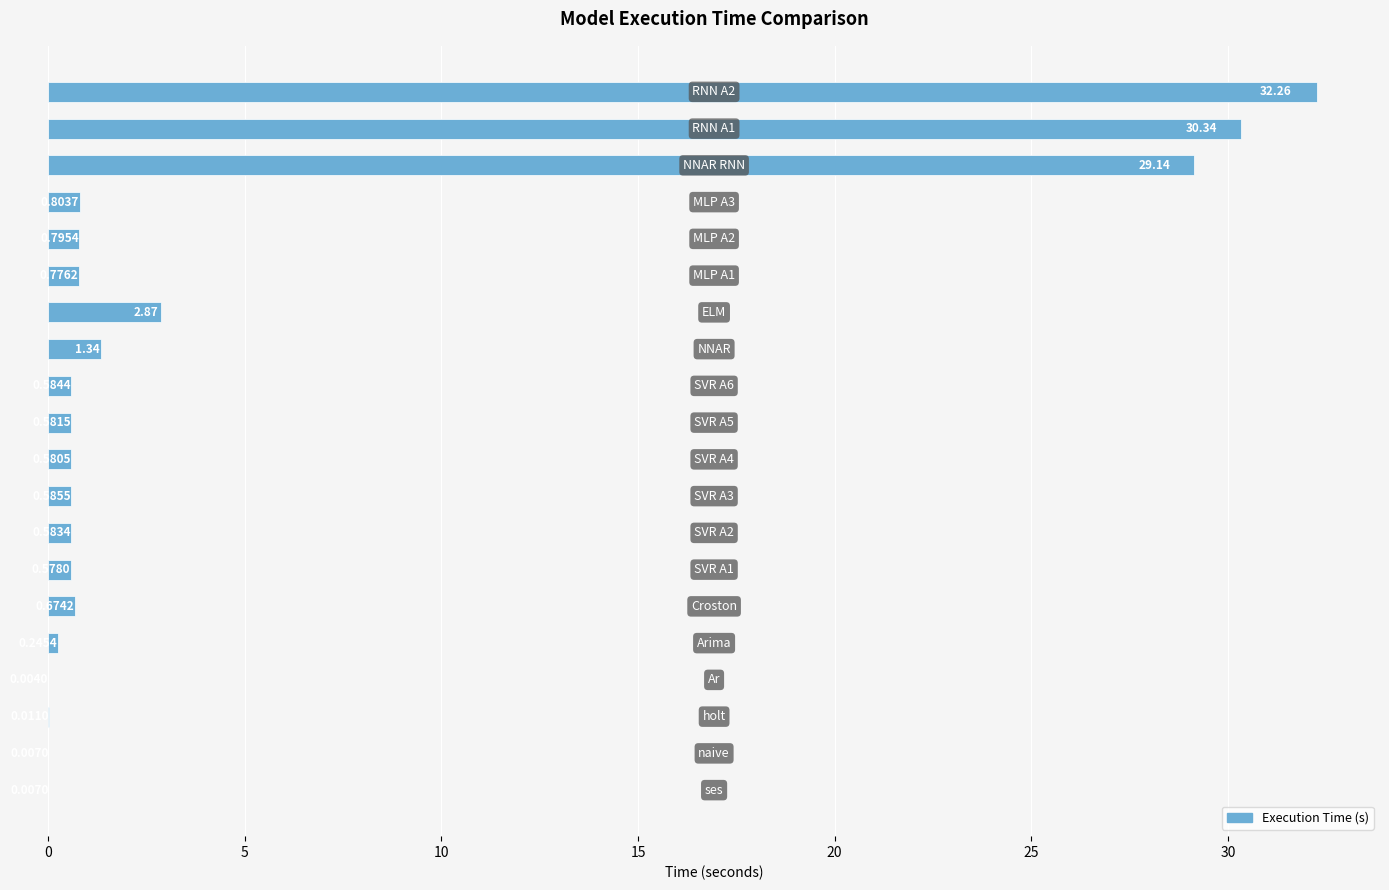

What is the sum of all values?

102.8